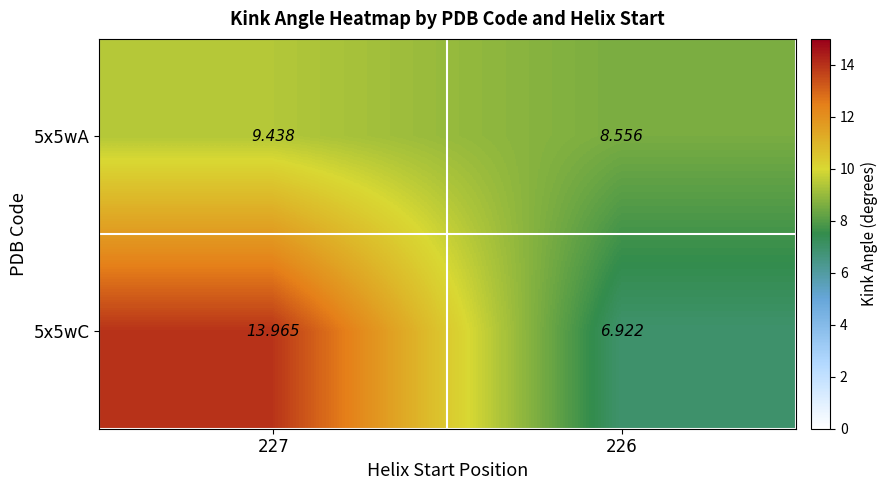

Rank the series at 227 from lowest to highest value.

5x5wA, 5x5wC